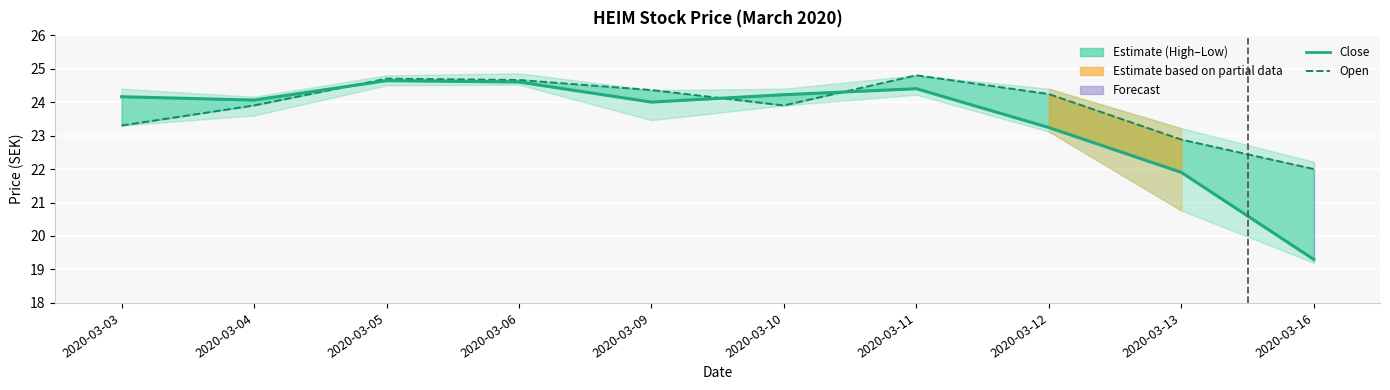

Reading right to left, extract all data points from this chart.

Close: 19.3	21.9	23.2	24.4	24.2	24.0	24.6	24.6	24.1	24.2
Open: 22.0	22.9	24.2	24.8	23.9	24.4	24.7	24.7	23.9	23.3